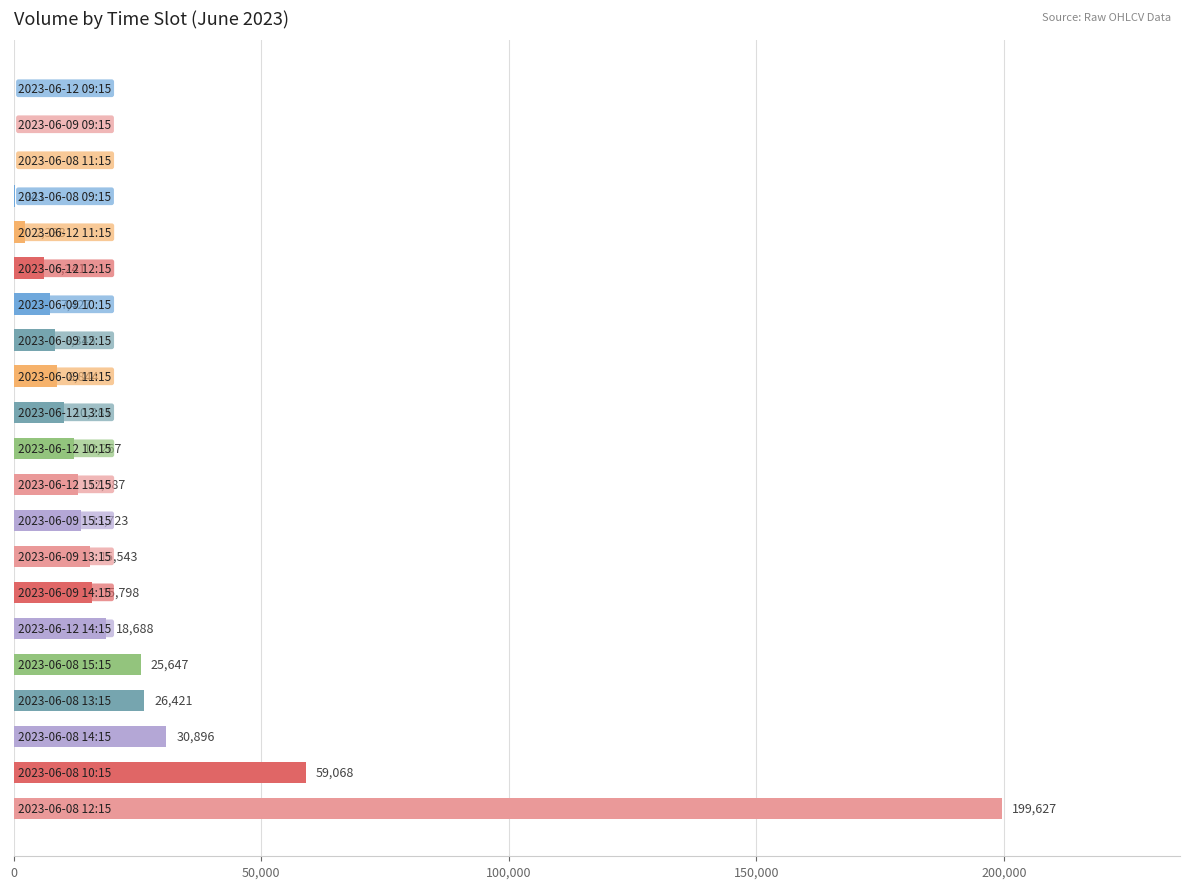

What is the maximum value shown in the chart?

199627